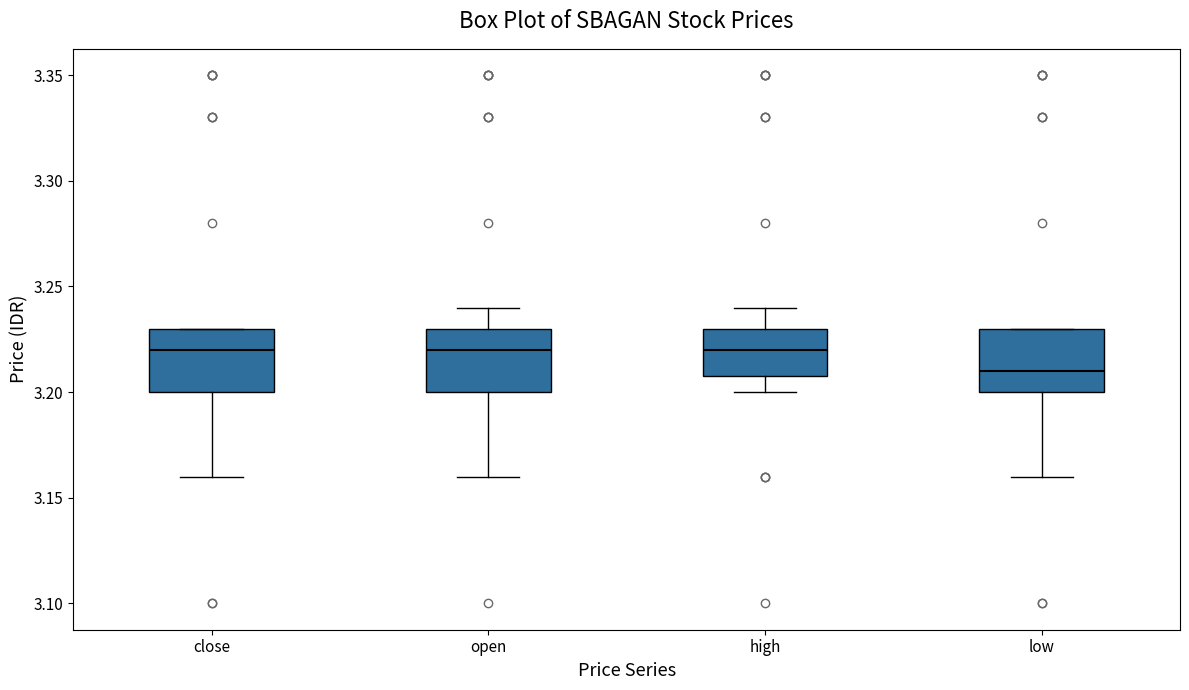

Reading left to right, transcribe this box plot: for each box, give where its median line is, the range the box spans, and where its two whiskers end, as read against the y-axis. The values are not printed on the chart, so give them approximately, as read against the axis.

close: median 3.22, box 3.20 to 3.23, whiskers 3.16 to 3.23
open: median 3.22, box 3.20 to 3.23, whiskers 3.16 to 3.24
high: median 3.22, box 3.21 to 3.23, whiskers 3.20 to 3.24
low: median 3.21, box 3.20 to 3.23, whiskers 3.16 to 3.23